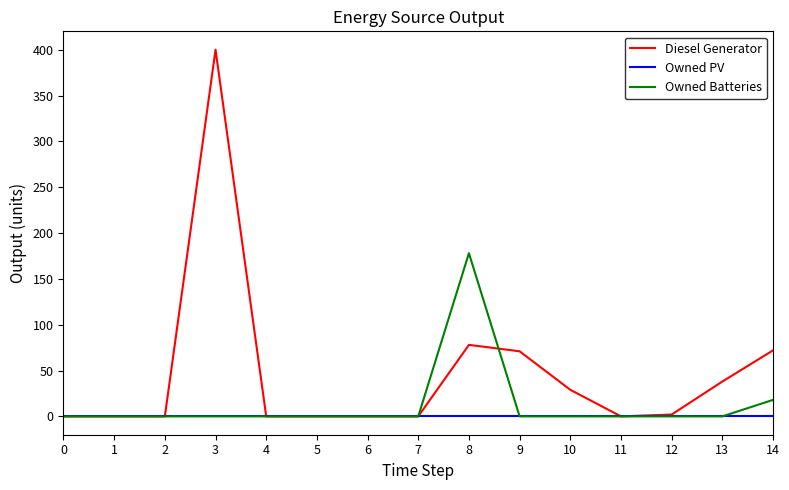

The Owned Batteries series shows 0 at 5. True or false?

True